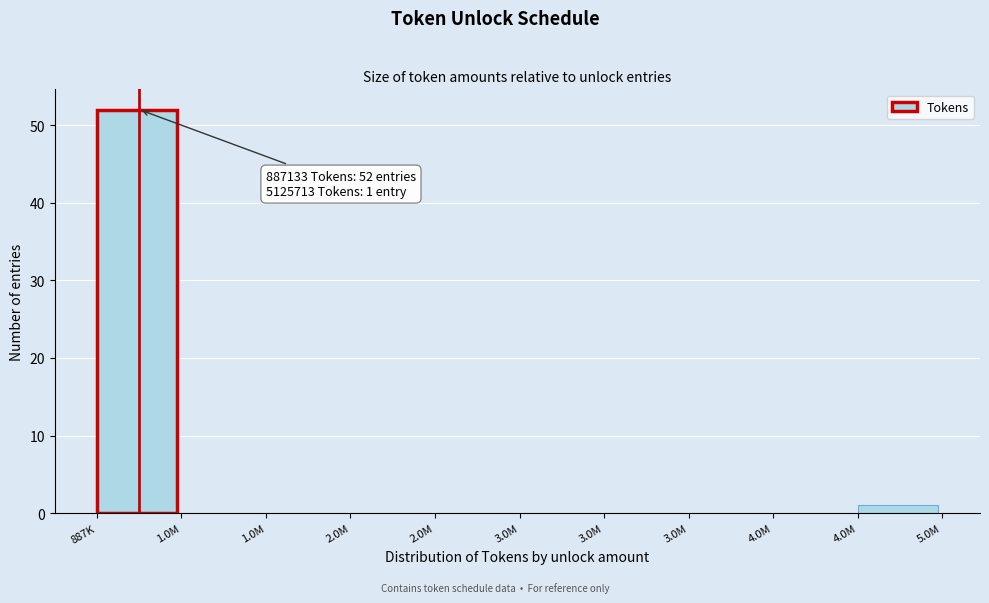

Are the bars horizontal?

No